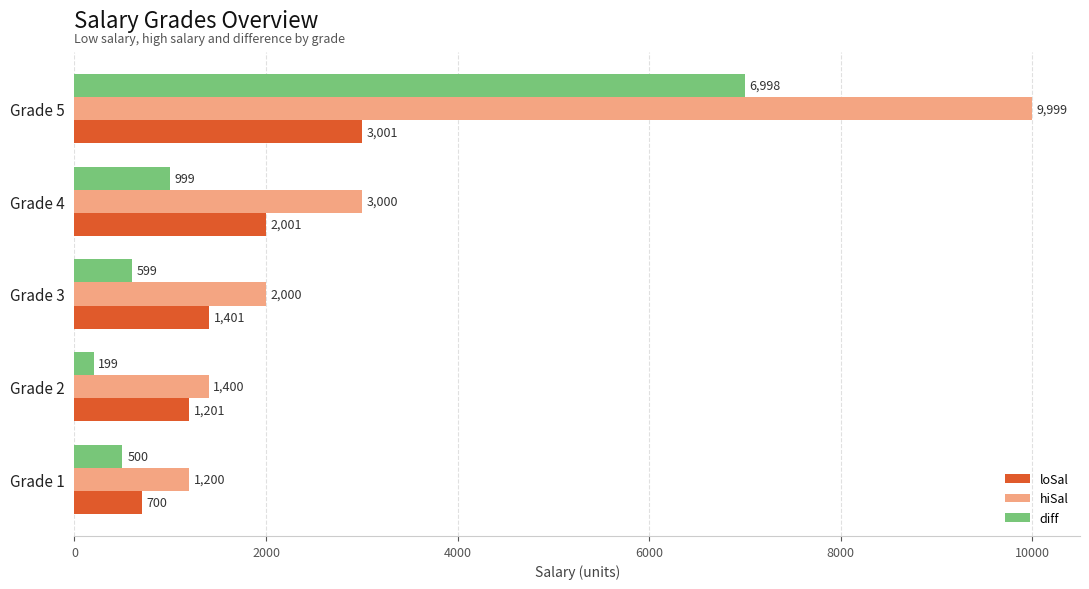

What is the maximum value for diff?

6998